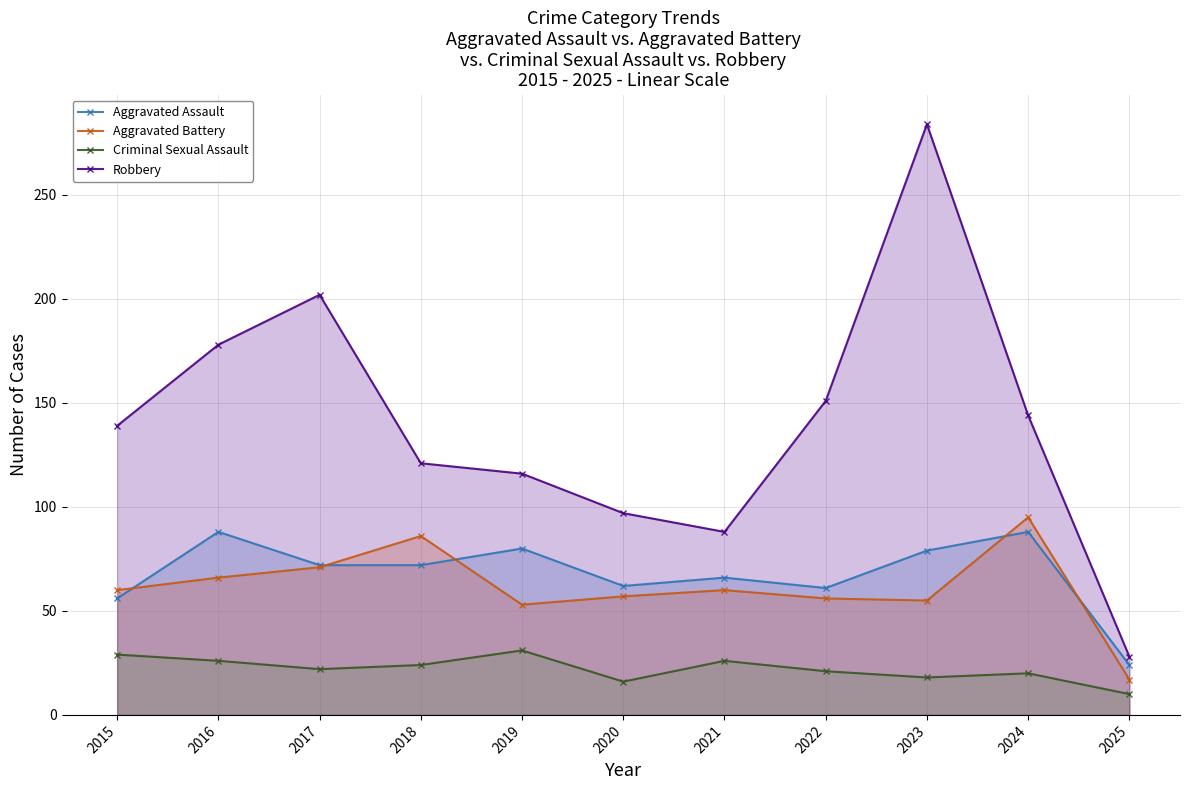

List the series in order of their peak value, highest first.

Robbery, Aggravated Battery, Aggravated Assault, Criminal Sexual Assault